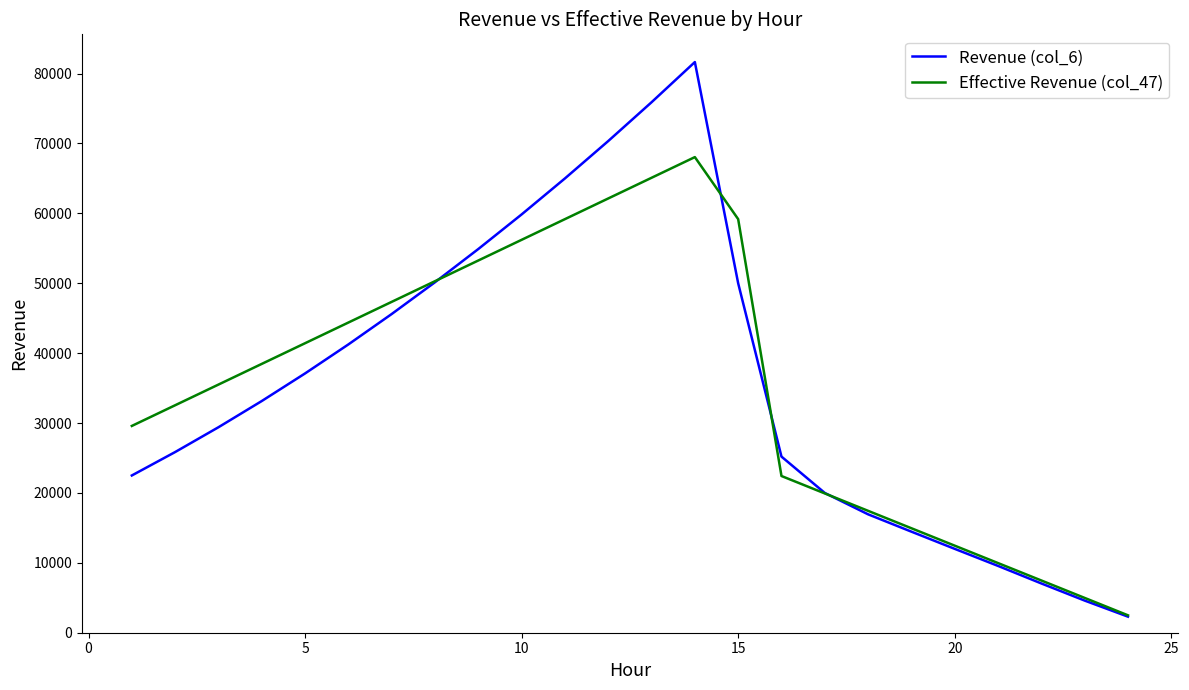

Which series has the widest spread of values?

Revenue (col_6)